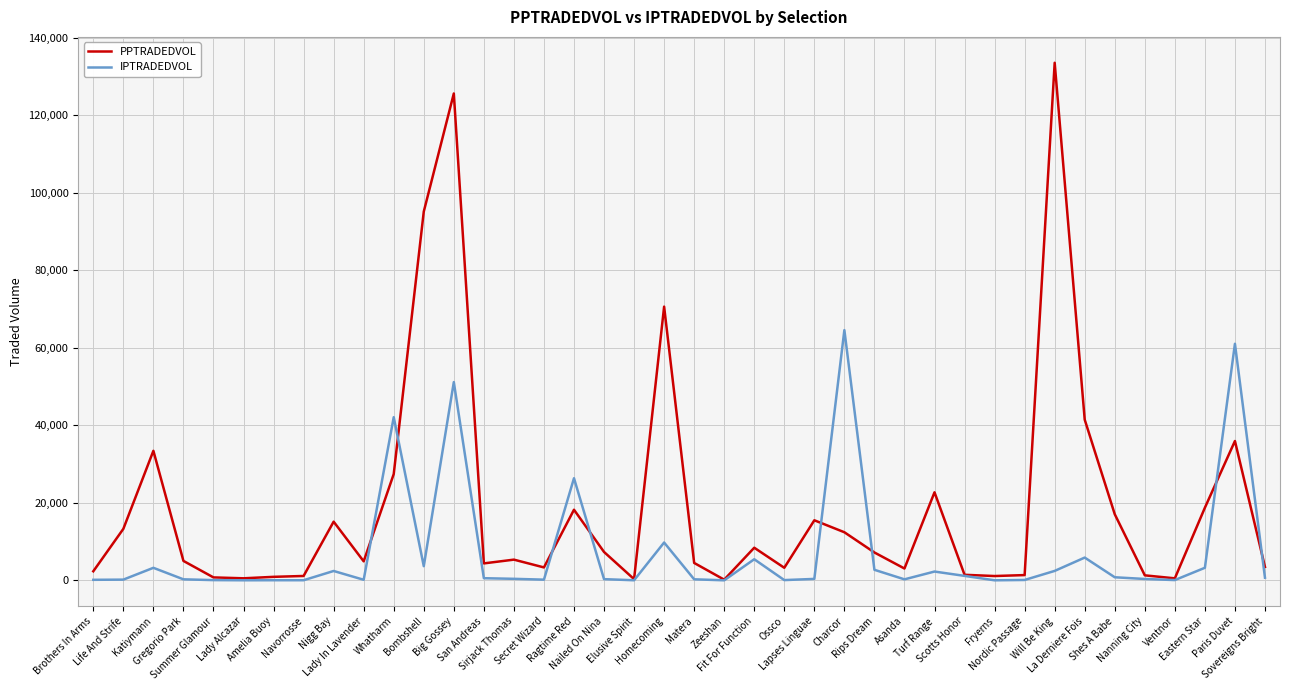

What is the sum of the PPTRADEDVOL values at Lady Alcazar and Sirjack Thomas?

5879.3